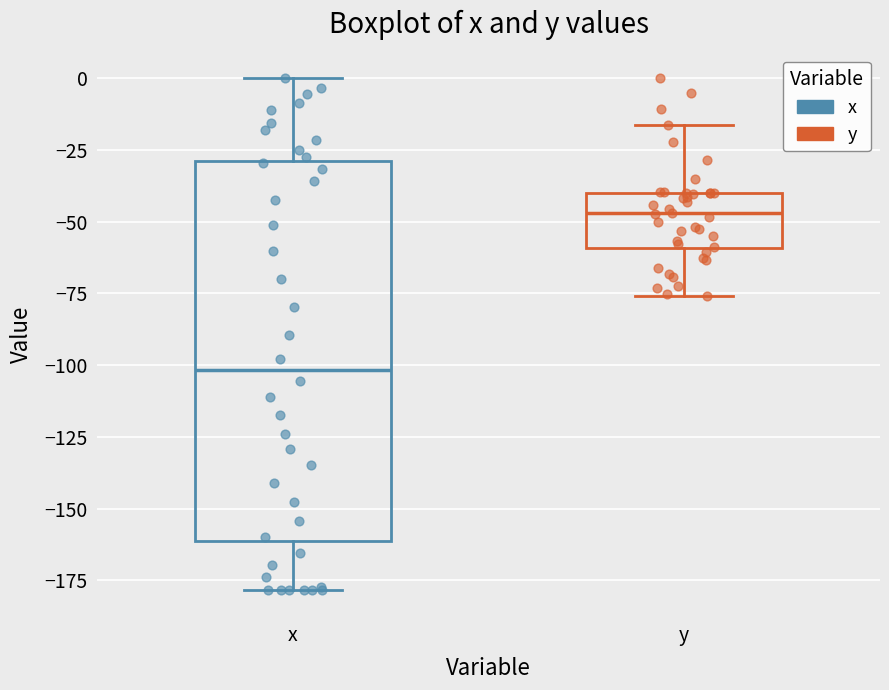

Comparing the boxes themselves (not the whiskers), which one is the tallest?

x